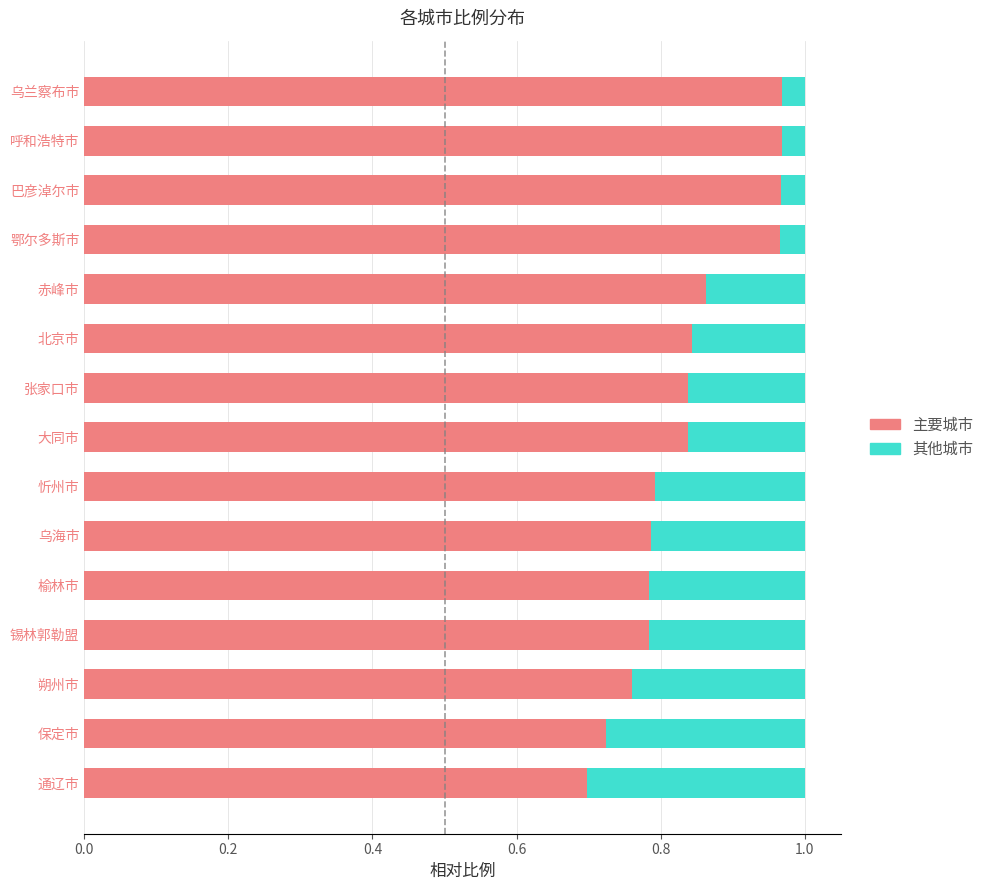

What is the sum of the 主要城市 values at 呼和浩特市 and 大同市?

1.8